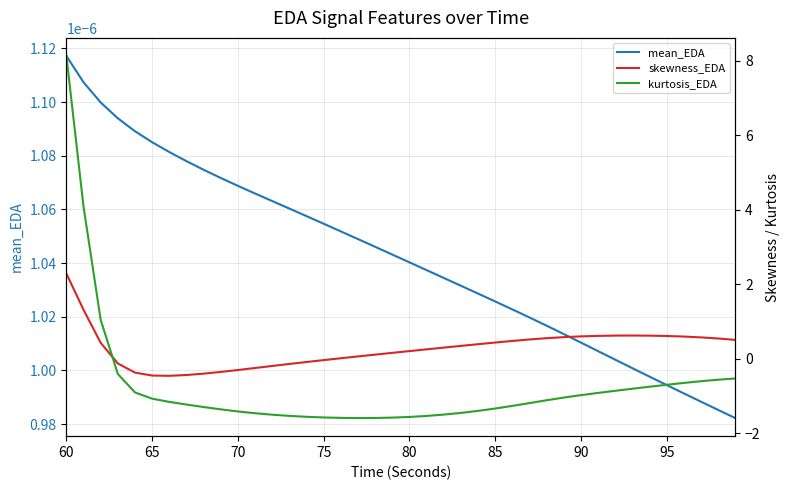

List the series in order of their peak value, highest first.

kurtosis_EDA, skewness_EDA, mean_EDA